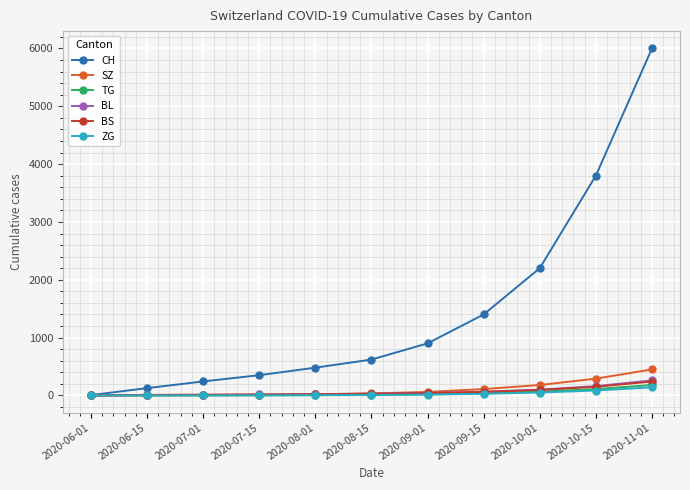

What is the average value of the ZG series?

30